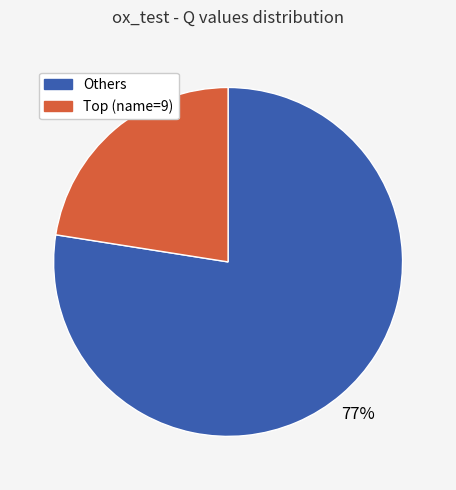

To the nearest percent, what is the average slice percentage?

50%